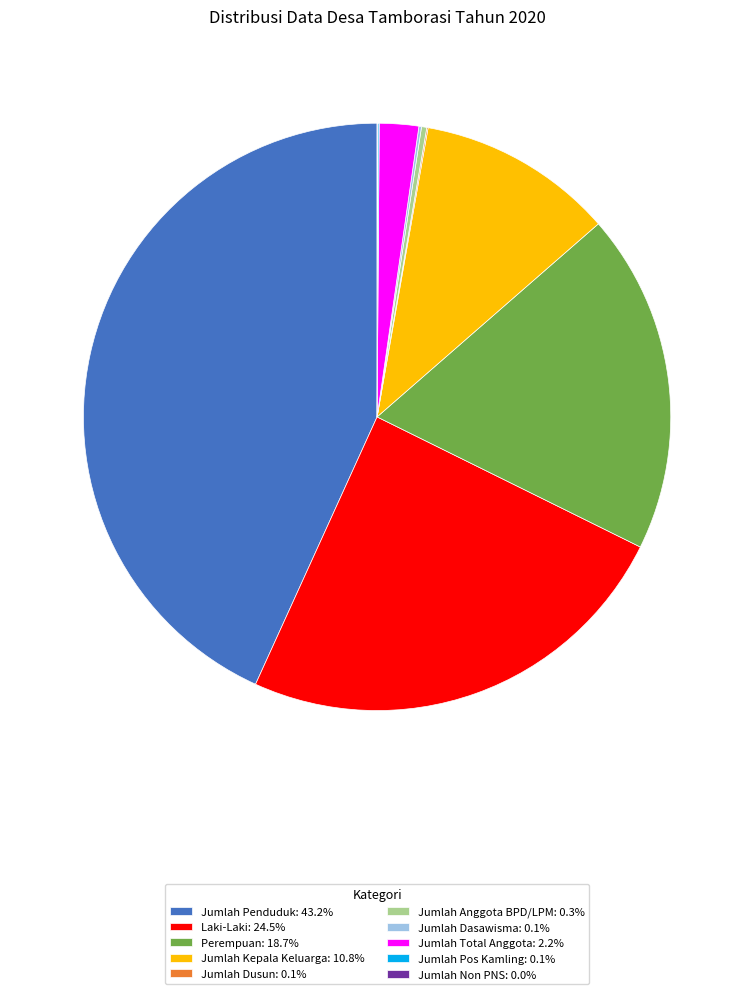

Approximately how many times larger is the value at Jumlah Kepala Keluarga: 10.8% compared to Jumlah Anggota BPD/LPM: 0.3%?

37.5